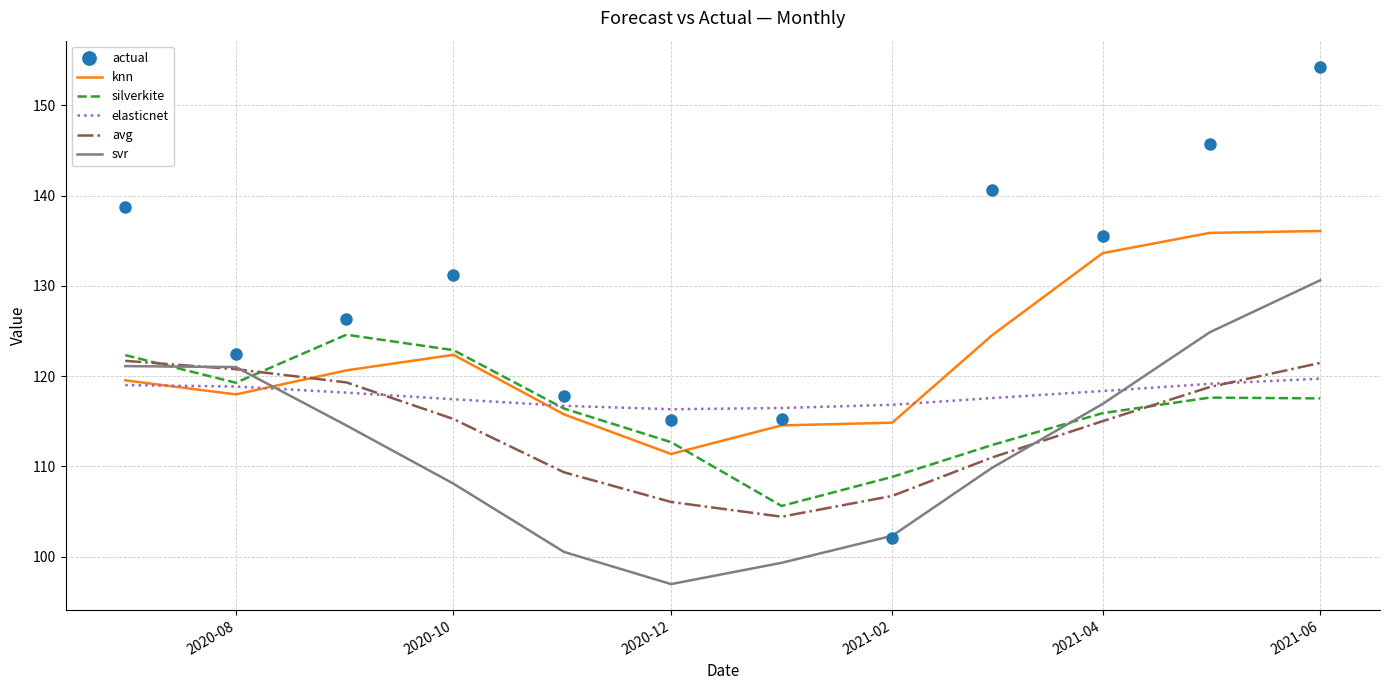

What is the minimum value shown in the chart?

96.9